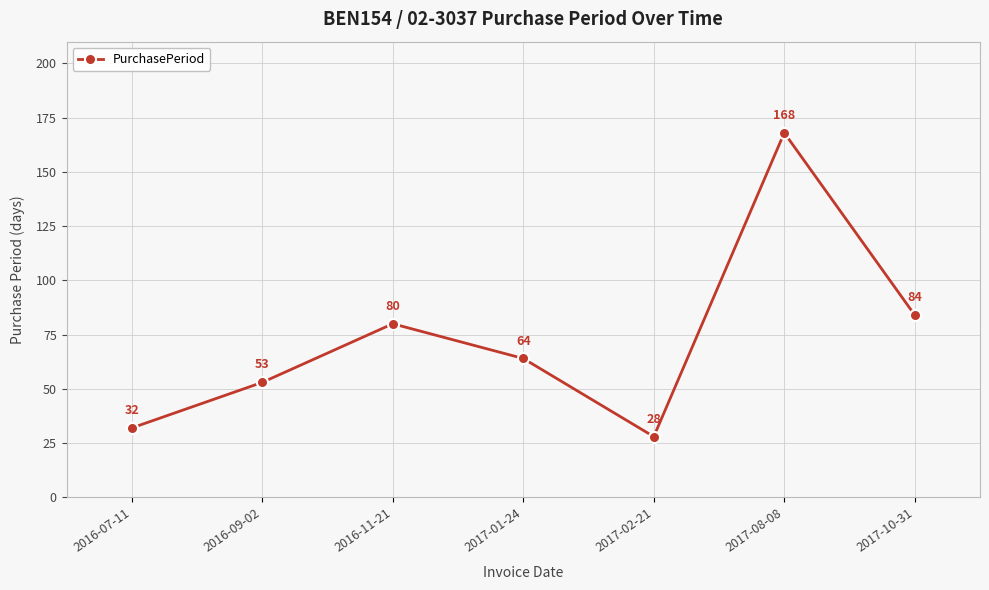

The value at 2016-11-21 is 122. True or false?

False